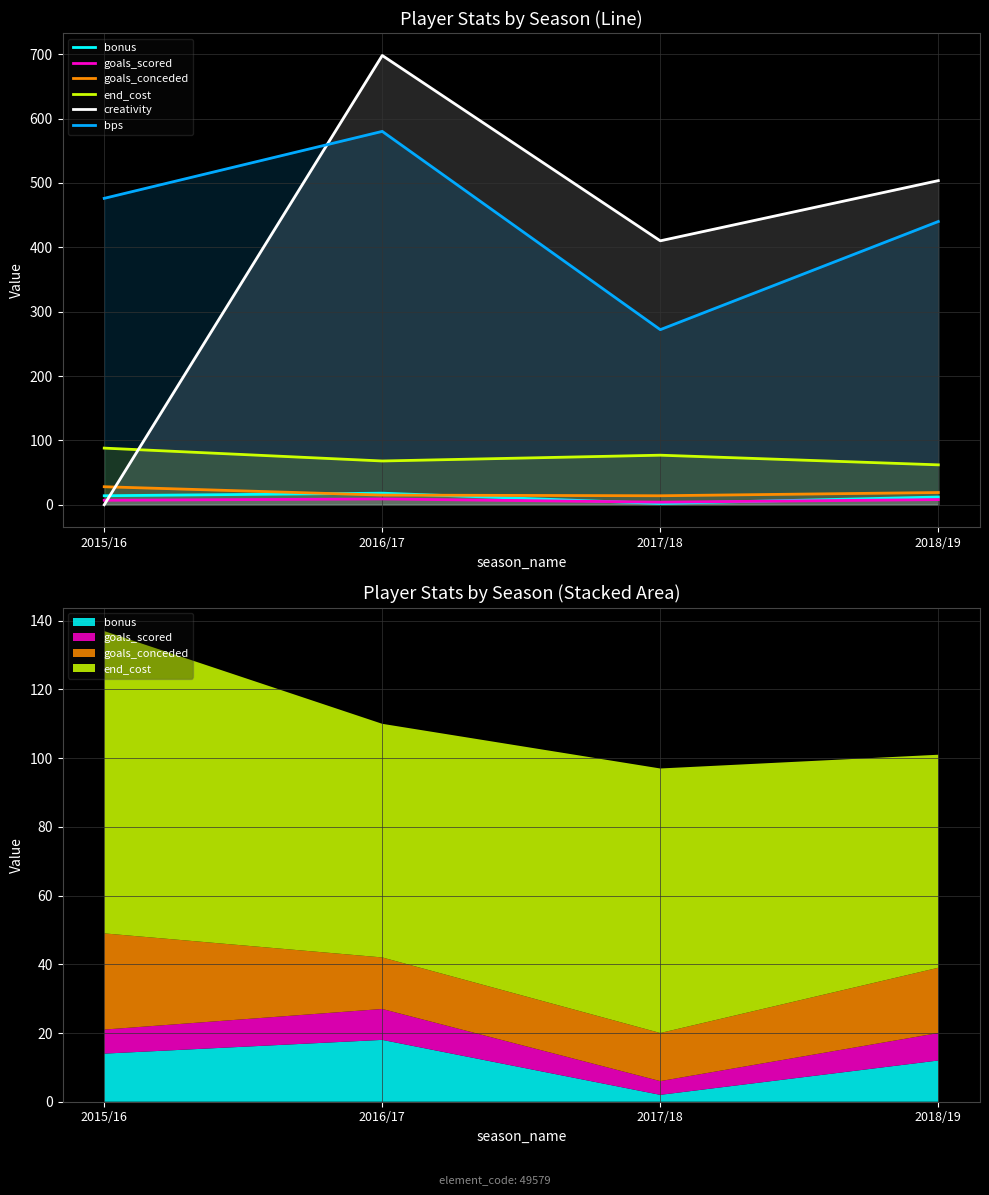

Reading left to right, what are all the values shown in this chart?

bonus: 14.0	18.0	2.0	12.0
goals_scored: 7.0	9.0	4.0	8.0
goals_conceded: 28.0	15.0	14.0	19.0
end_cost: 88.0	68.0	77.0	62.0
creativity: 0.0	697.9	410.0	503.5
bps: 476.0	580.0	272.0	440.0